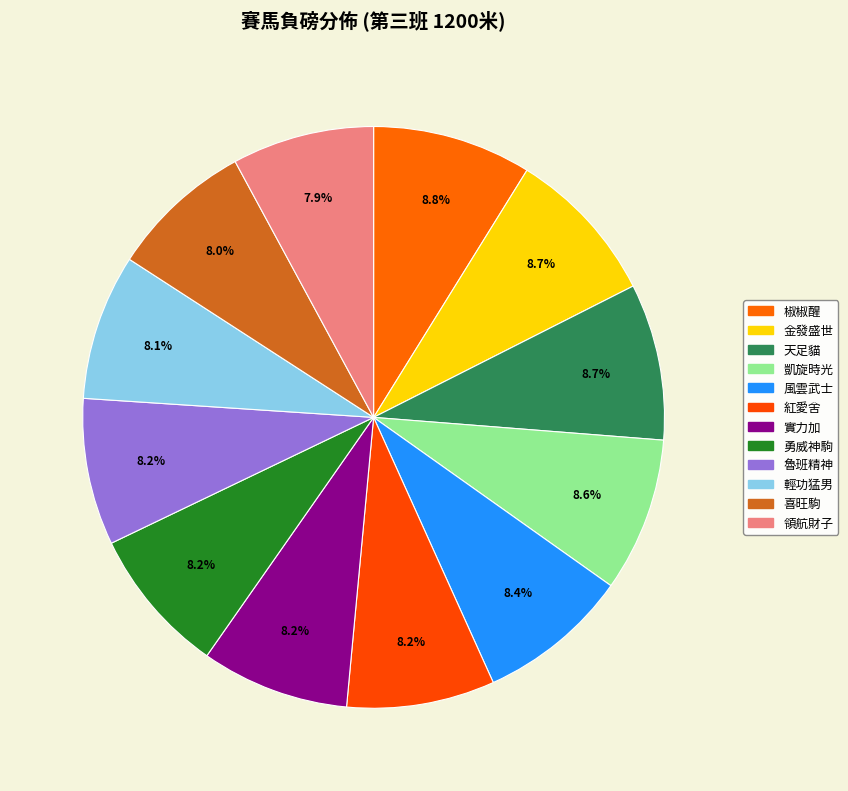

What percentage do 魯班精神 and 椒椒醒 together represent?

17.0%